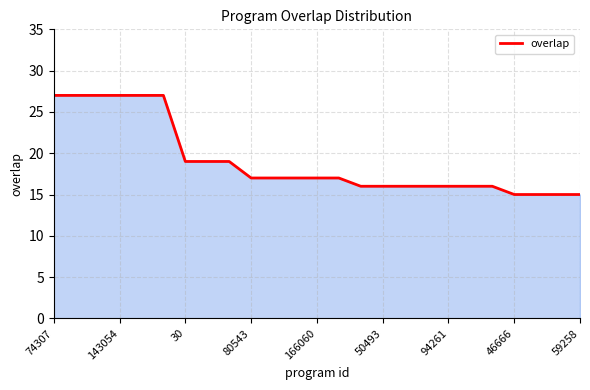

What is the greatest value displayed?

27